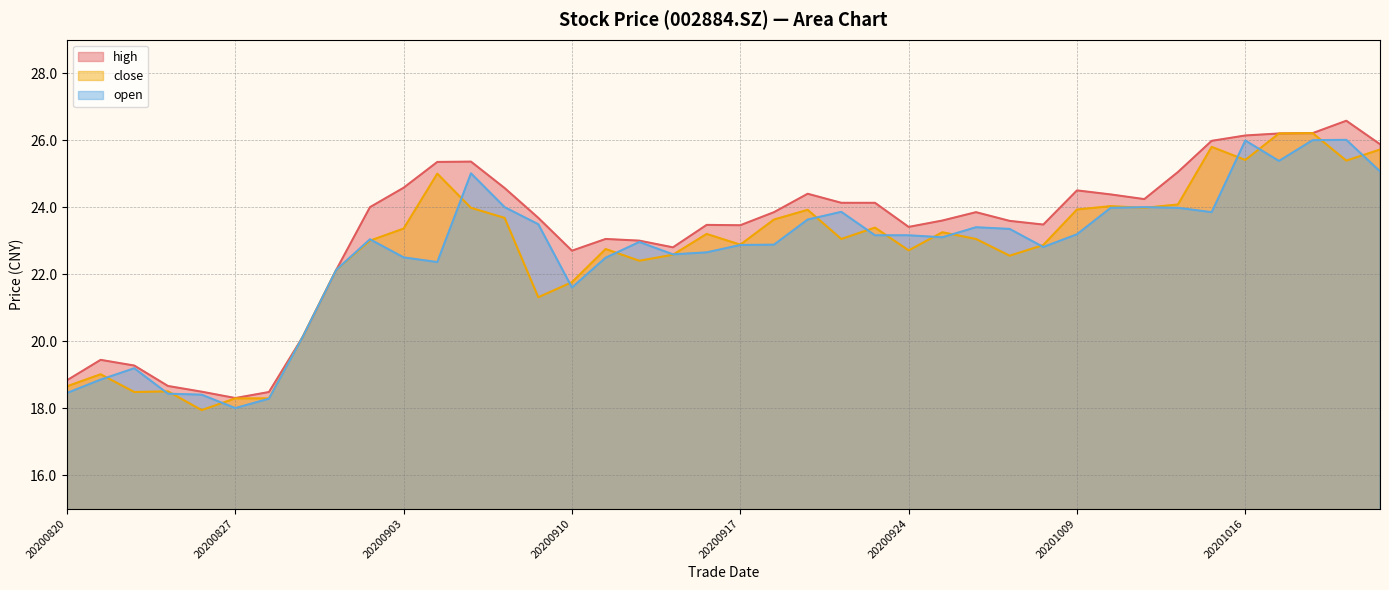

What is the highest value of the close series?

26.2